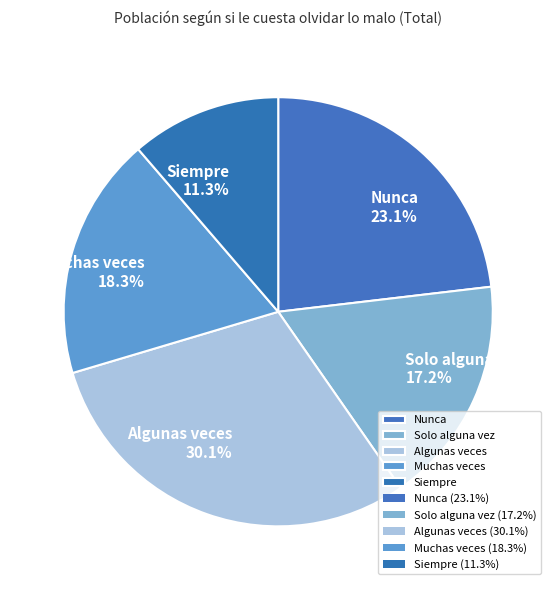

True or false: Algunas veces accounts for 42% of the total.

False